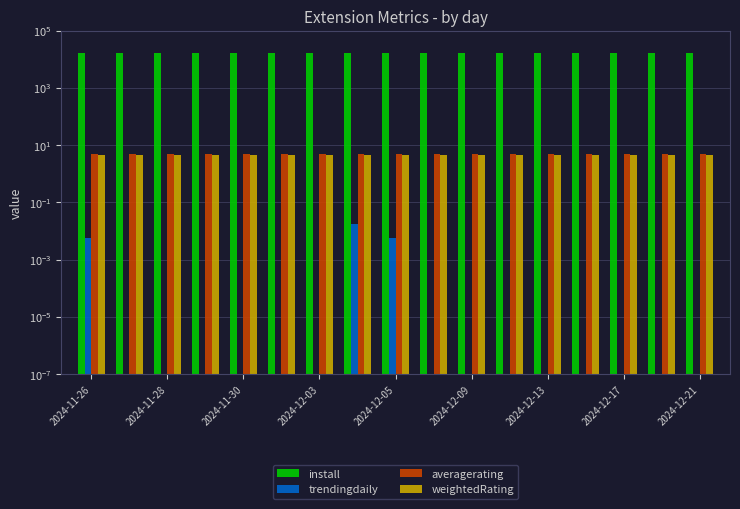

At 2024-12-09, list the series in order from largest to smallest.

install, averagerating, weightedRating, trendingdaily